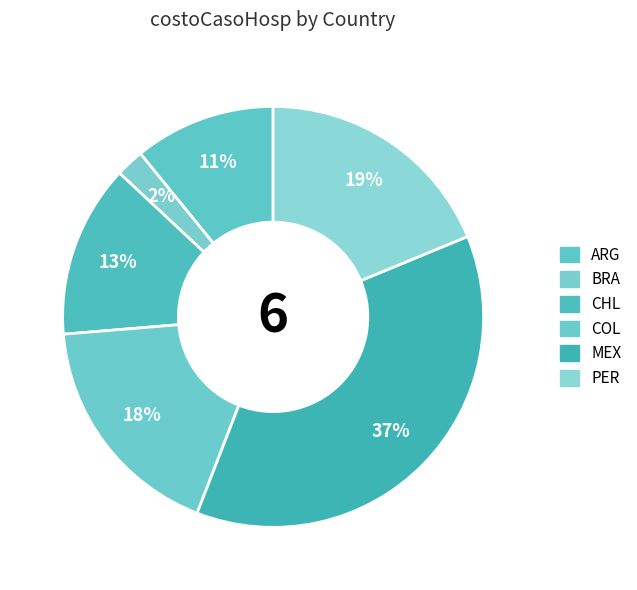

Is it true that PER is 19% of the pie?

True